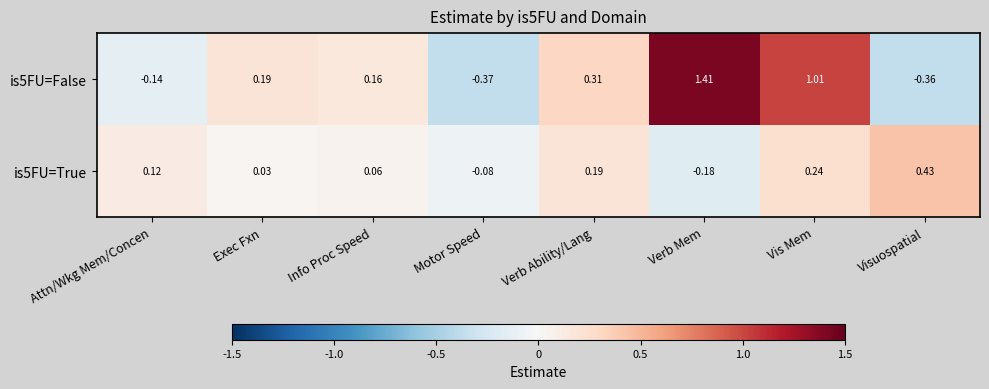

At which label is is5FU=True closest to 0?

Exec Fxn